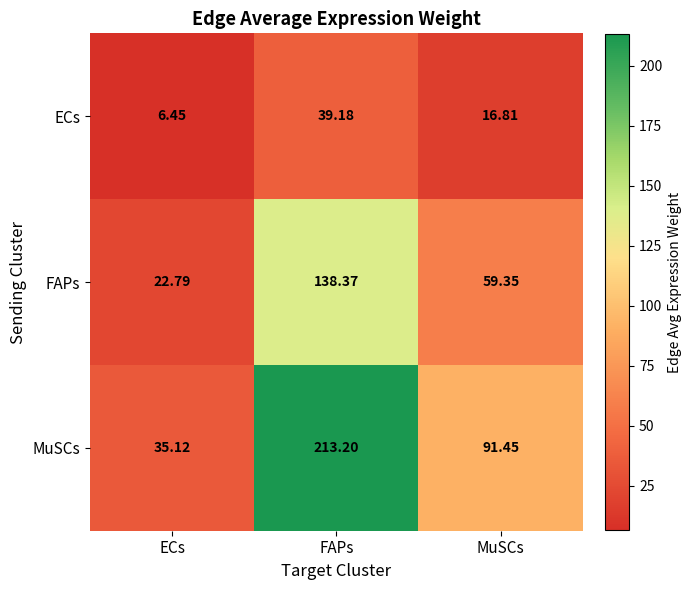

What is the maximum value shown in the chart?

213.2